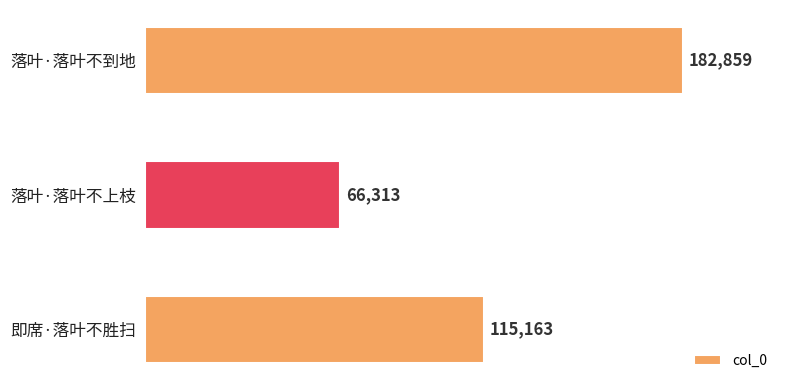

The chart shows a value of 115163 at 即席·落叶不胜扫. True or false?

True